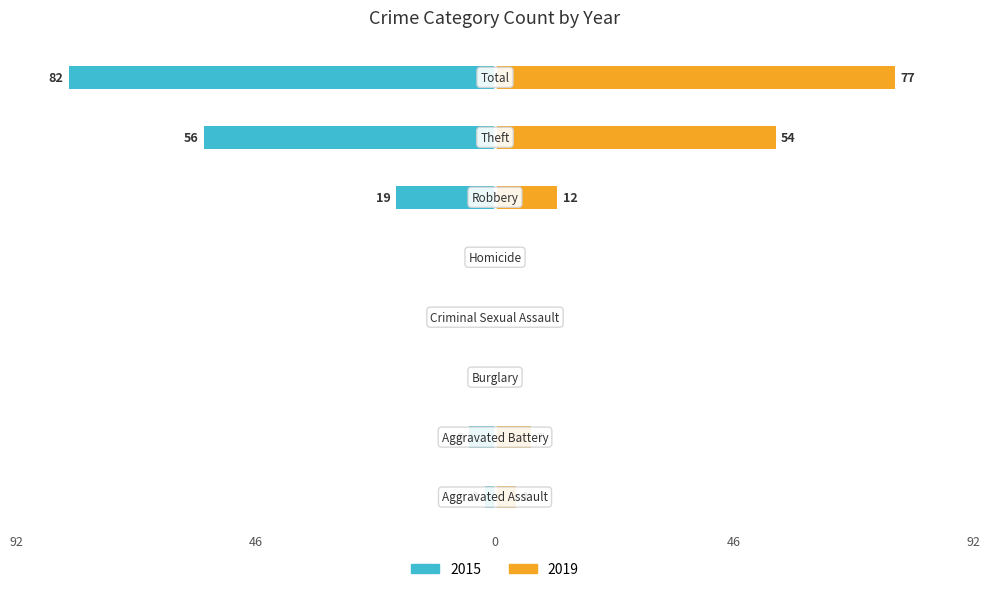

How many bars are there in total?

16